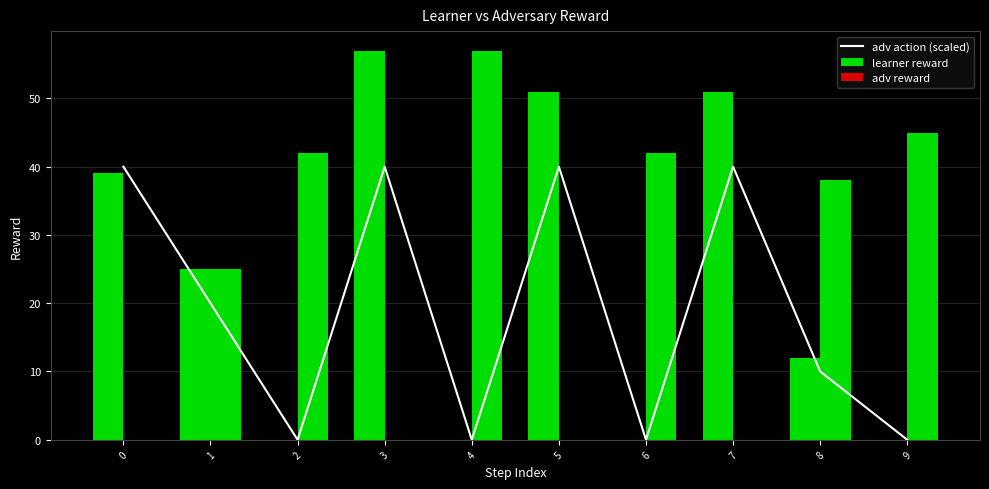

Is it true that learner reward equals 70 at 5?

False